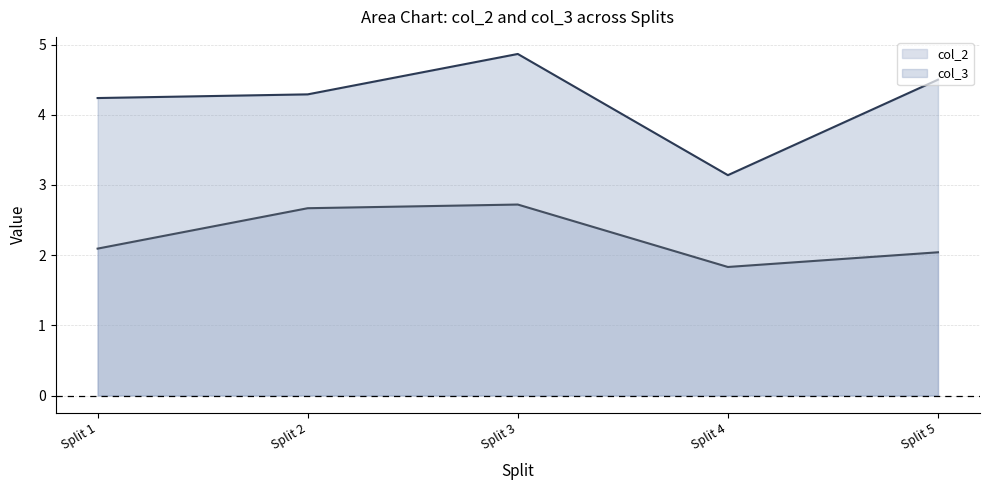

How many interior local valleys does the col_2 series have?

1